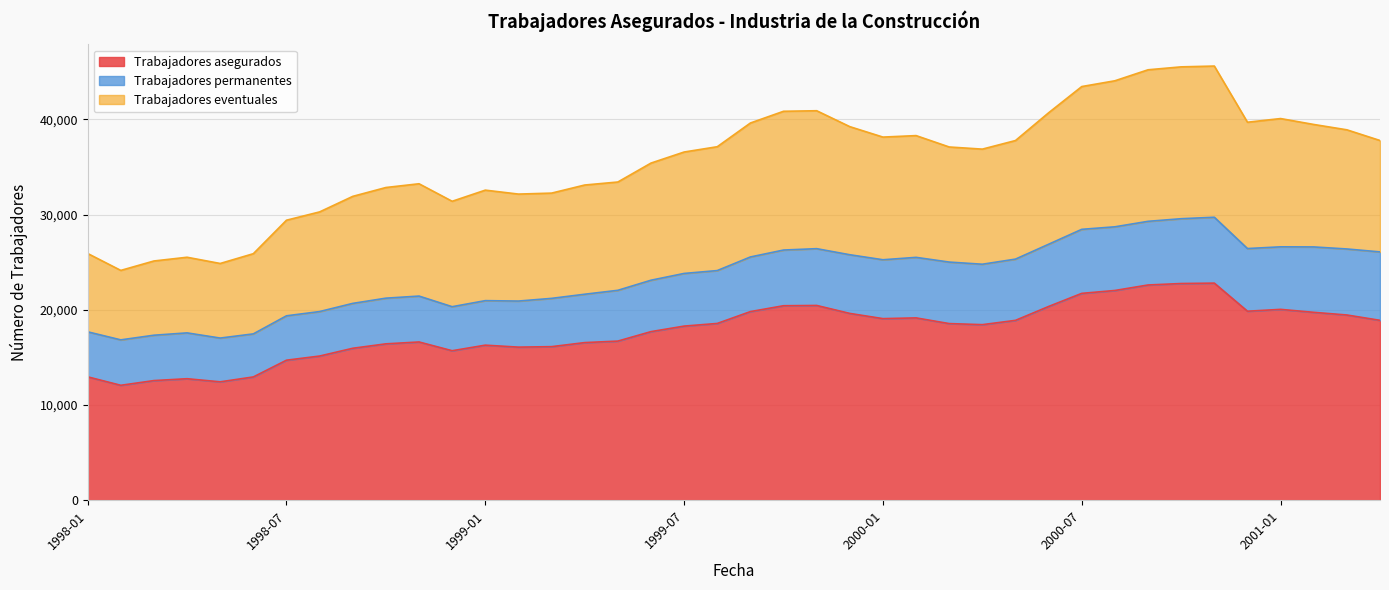

What is the maximum value for Trabajadores asegurados?

22797